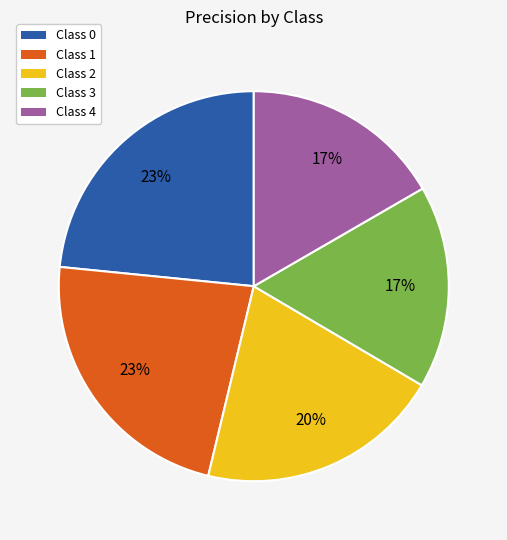

Count the number of slices in the pie.

5